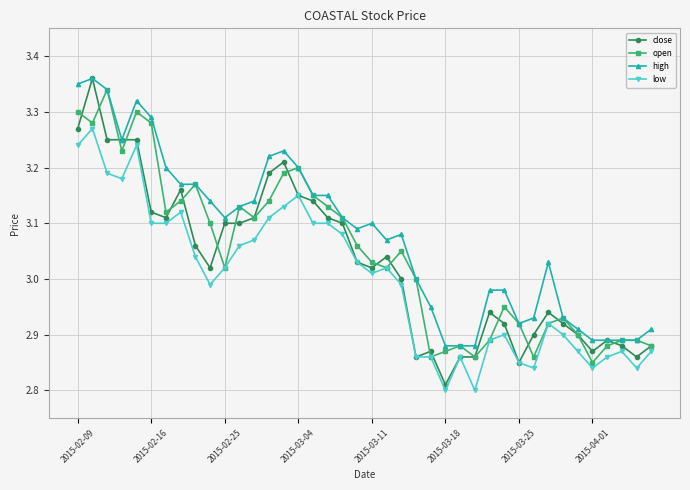

What is the difference between the maximum and second lowest values in the high series?

0.5